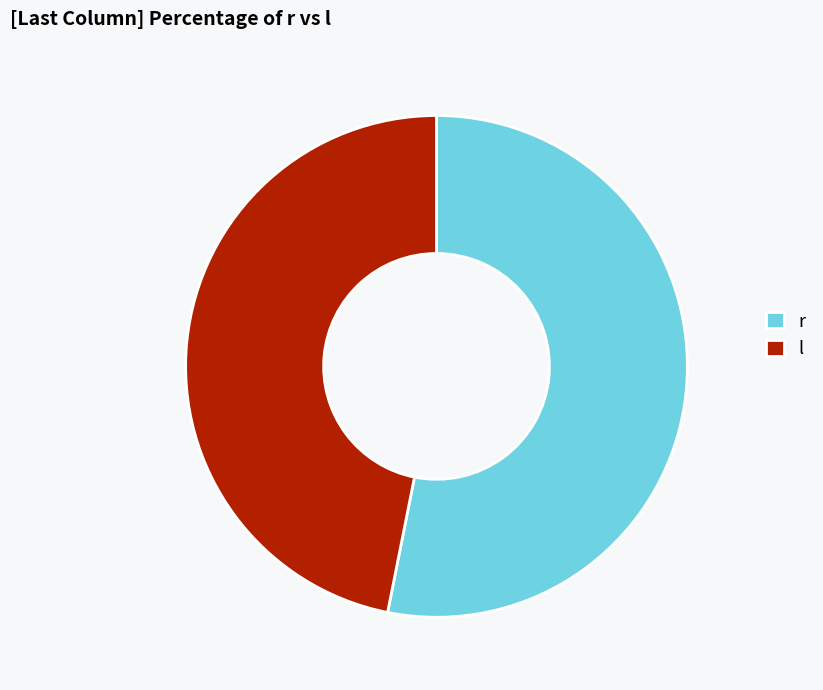

Does any single category account for the majority?

Yes